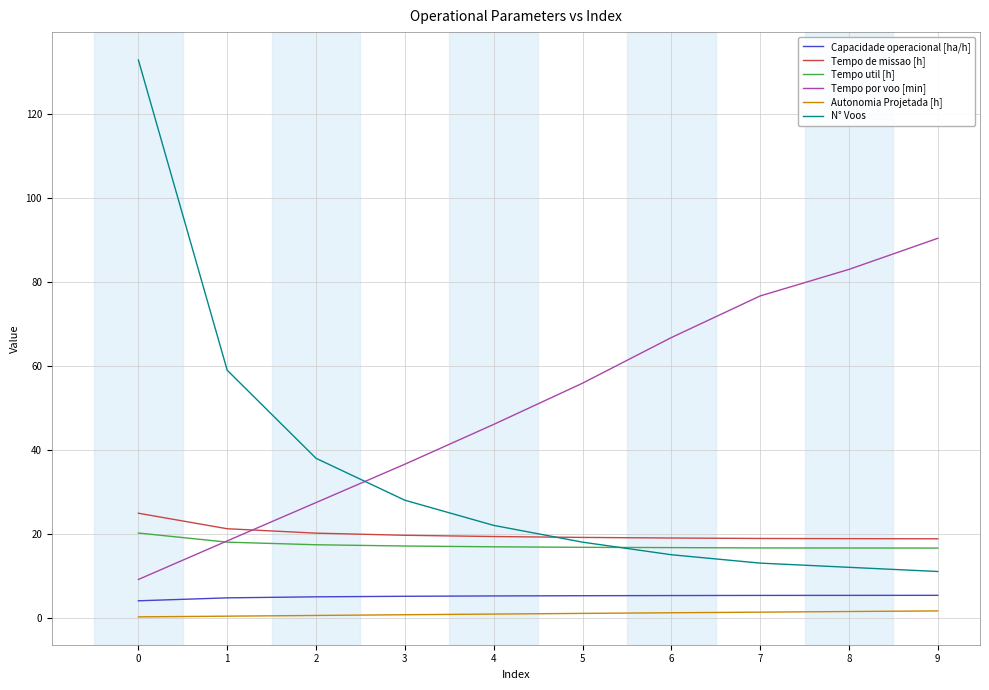

The value of Capacidade operacional [ha/h] at 4 is 5.2. True or false?

True